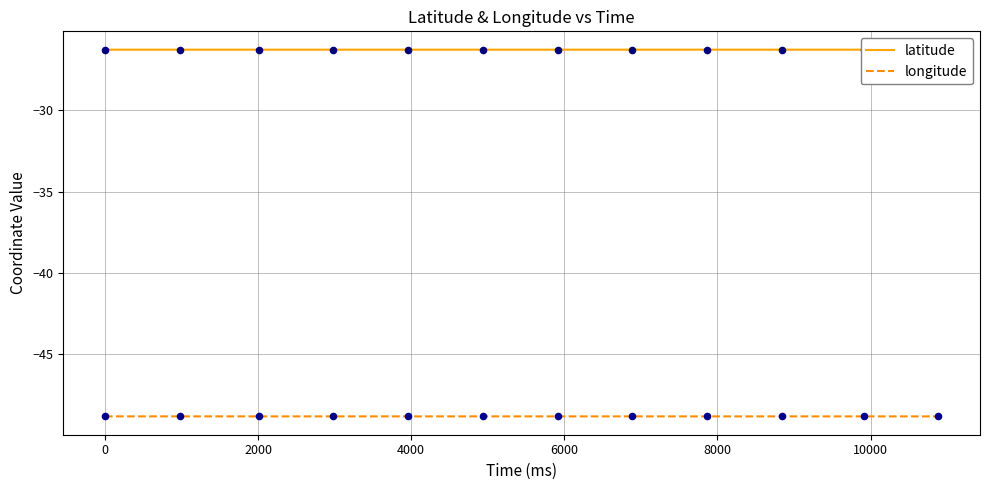

Which series has the widest spread of Y values?

longitude